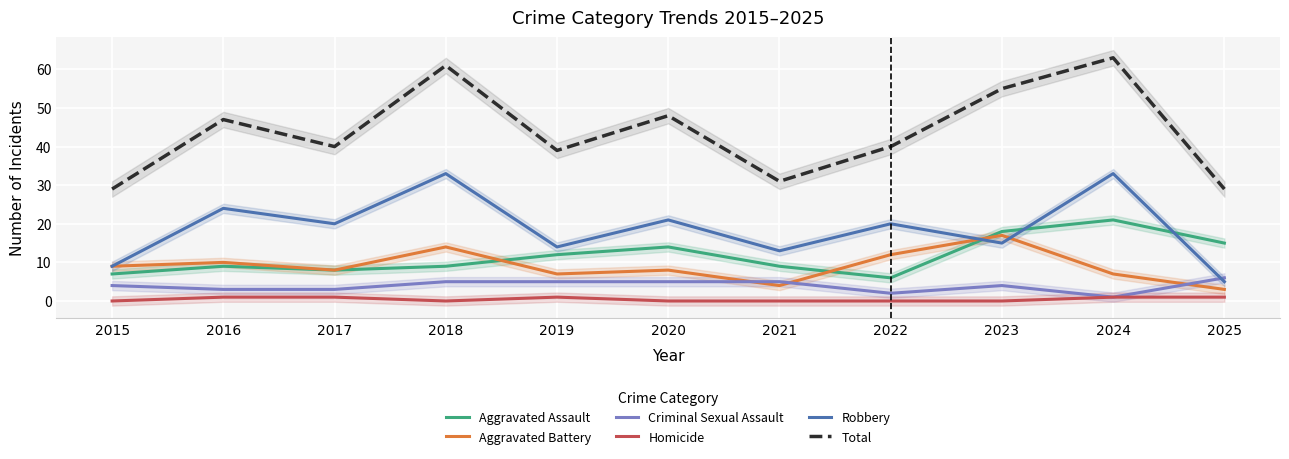

Reading right to left, what are all the values shown in this chart?

Aggravated Assault: 15	21	18	6	9	14	12	9	8	9	7
Aggravated Battery: 3	7	17	12	4	8	7	14	8	10	9
Criminal Sexual Assault: 6	1	4	2	5	5	5	5	3	3	4
Homicide: 1	1	0	0	0	0	1	0	1	1	0
Robbery: 5	33	15	20	13	21	14	33	20	24	9
Total: 29	63	55	40	31	48	39	61	40	47	29